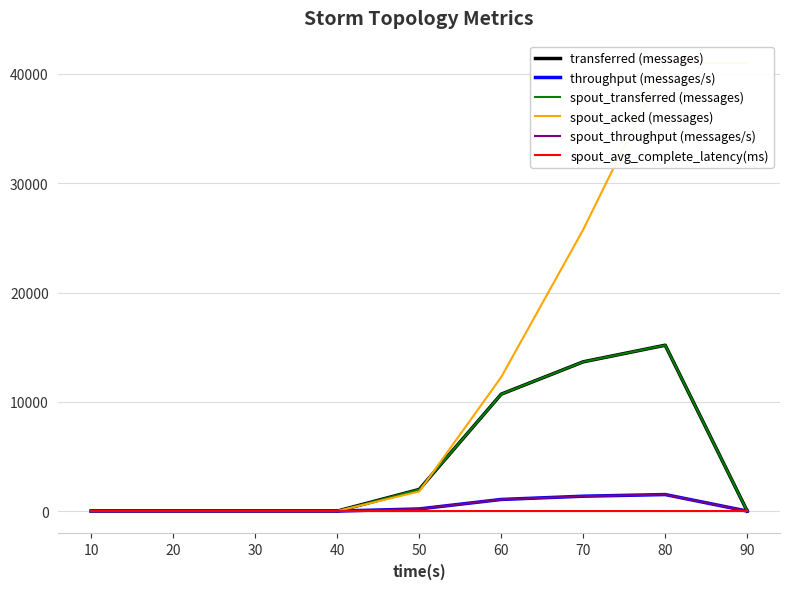

What are all the series names shown in the legend?

transferred (messages), throughput (messages/s), spout_transferred (messages), spout_acked (messages), spout_throughput (messages/s), spout_avg_complete_latency(ms)